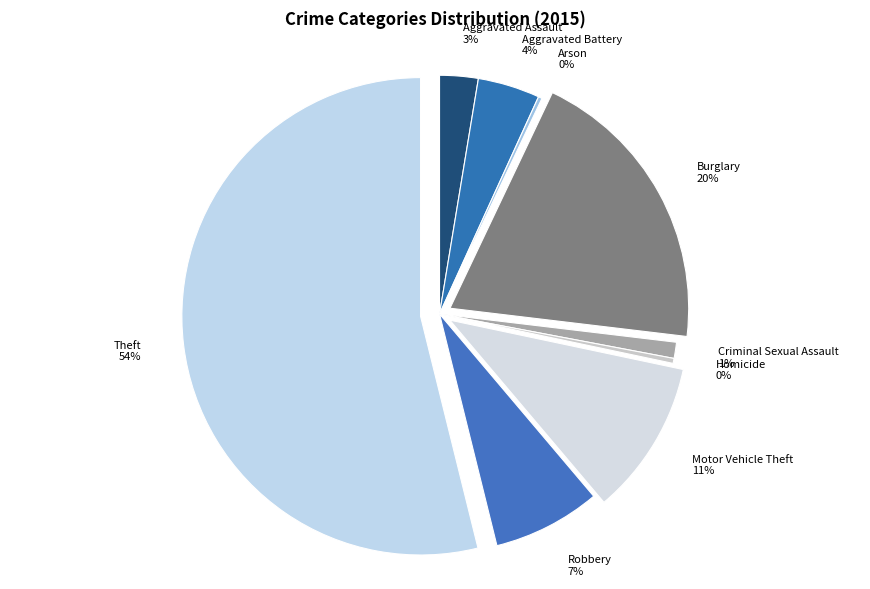

Is there a majority slice in this chart?

Yes